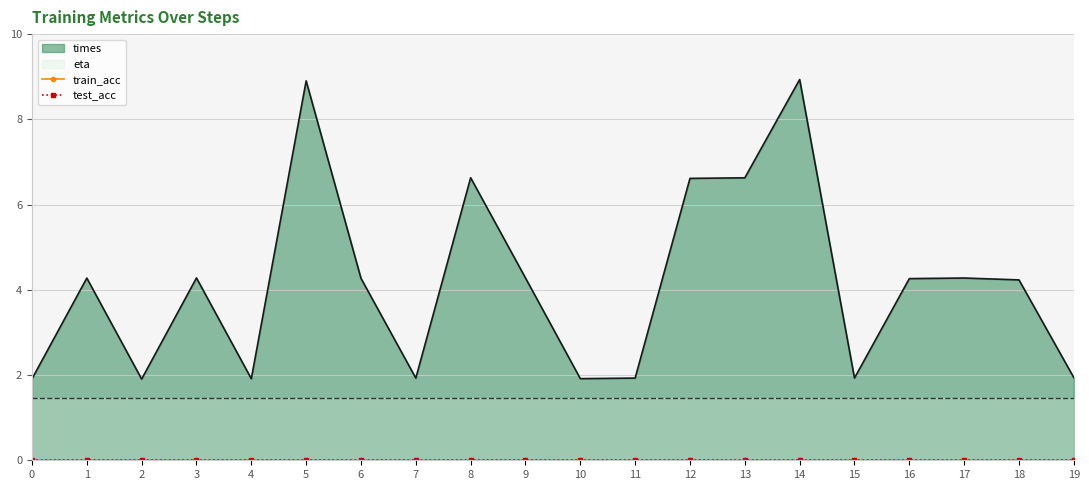

The value of train_acc at 16 is 0.0. True or false?

True